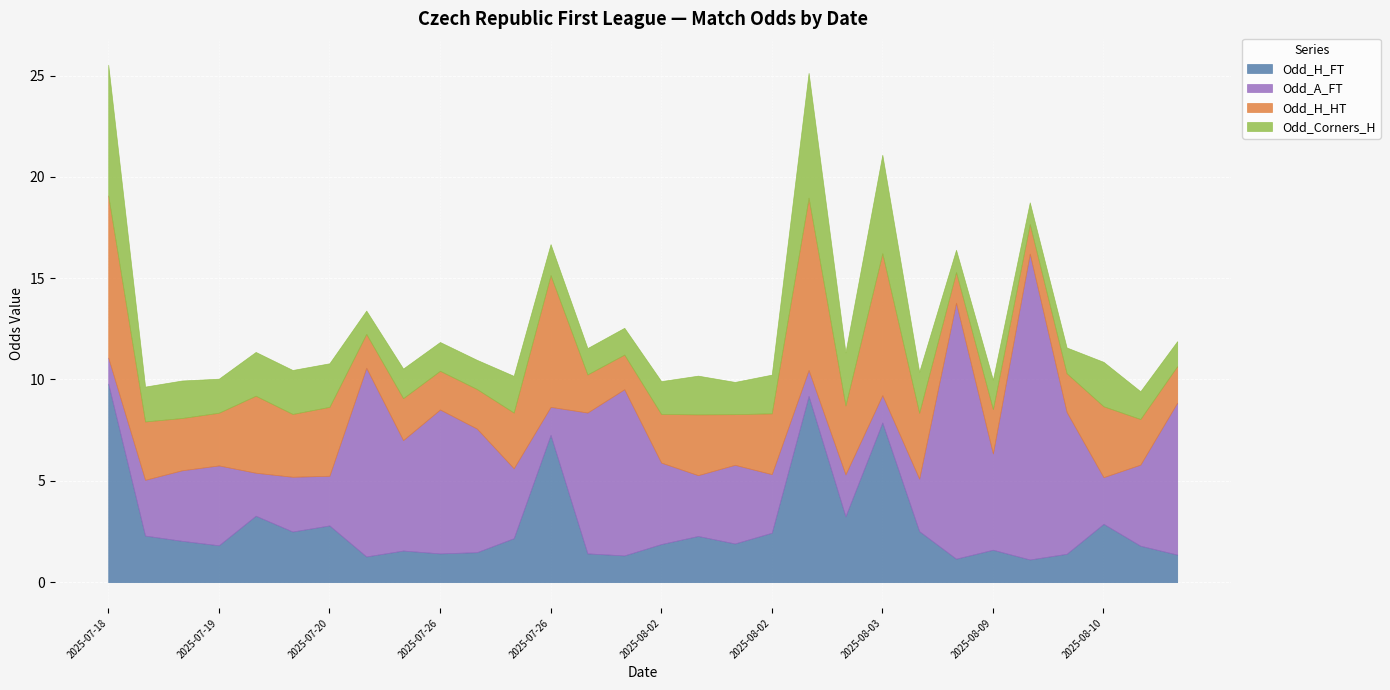

What is the label of the 21st point from the right?

2025-07-26